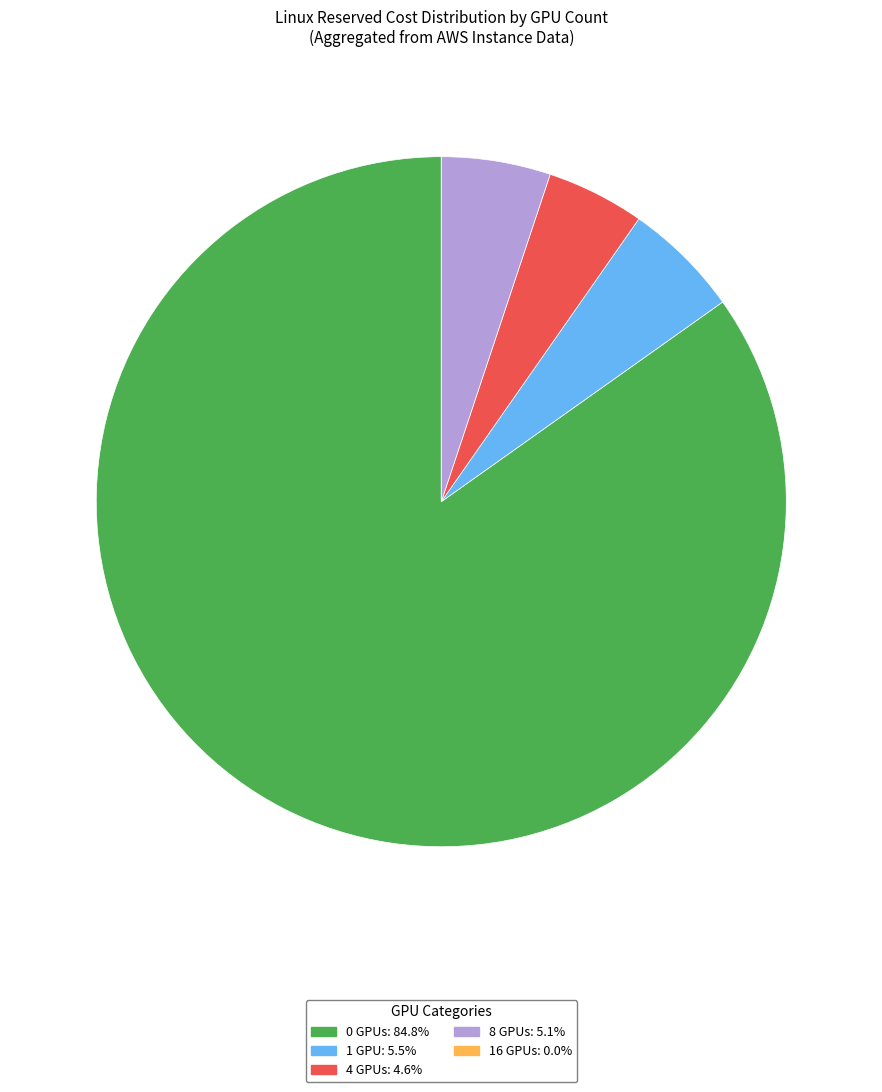

Between 4 GPUs and 0 GPUs, which is larger?

0 GPUs